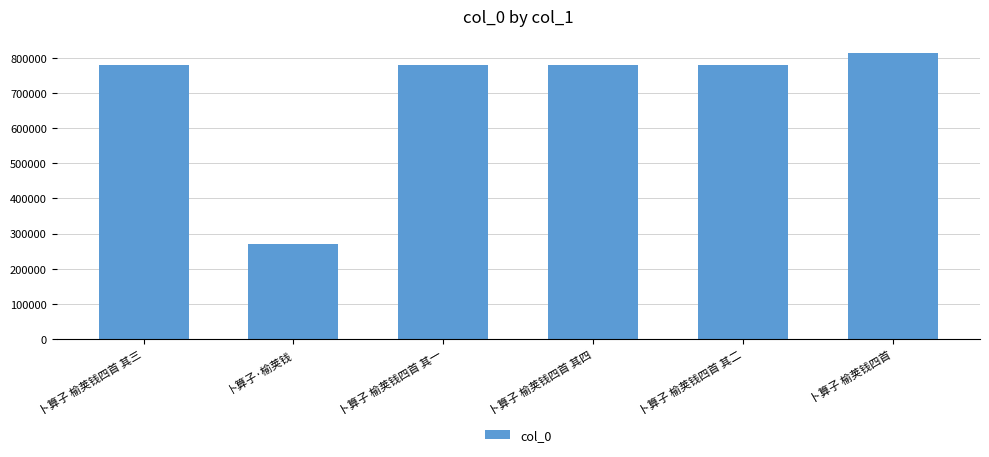

Approximately how many times larger is the value at 卜算子·榆荚钱 compared to 卜算子 榆荚钱四首?

0.3